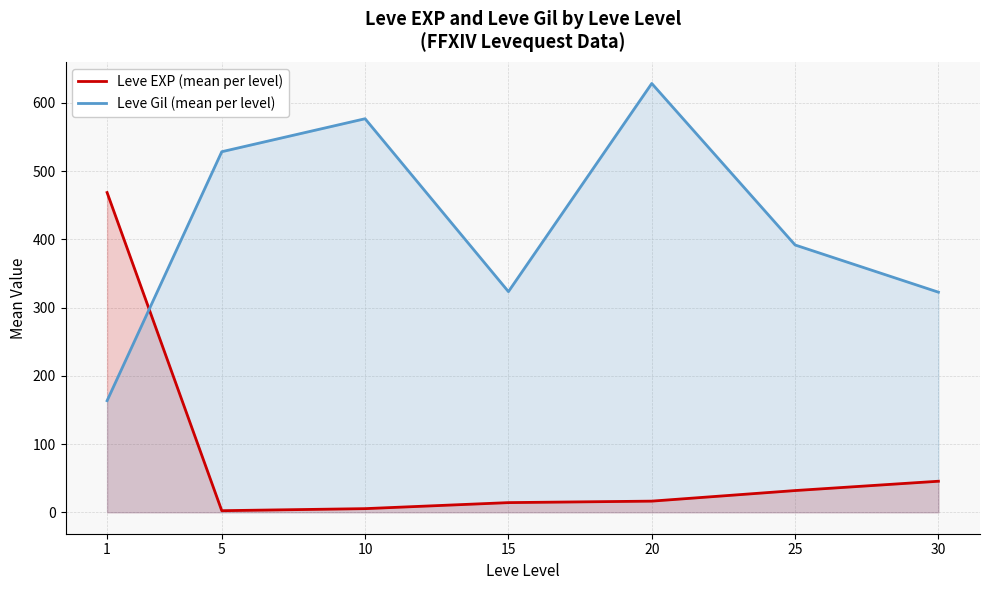

Does the chart have visible grid lines?

Yes